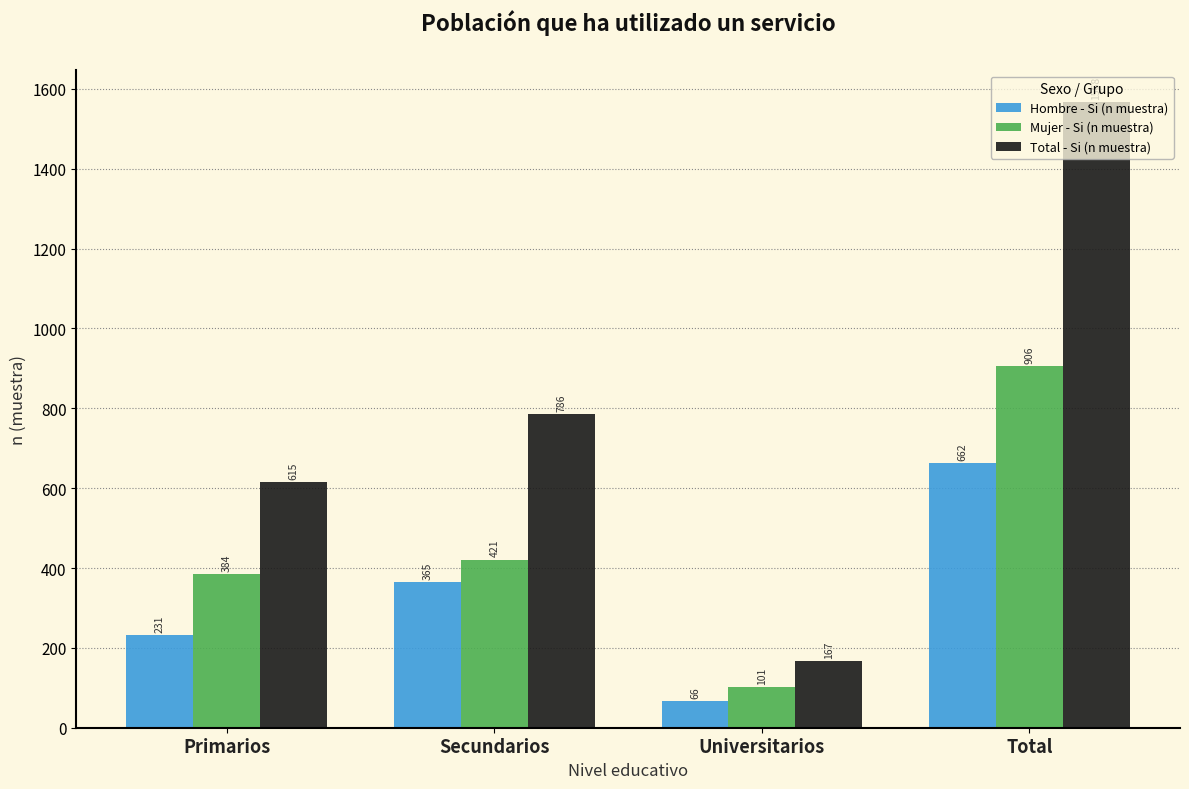

List the series in order of their peak value, lowest first.

Hombre - Si (n muestra), Mujer - Si (n muestra), Total - Si (n muestra)